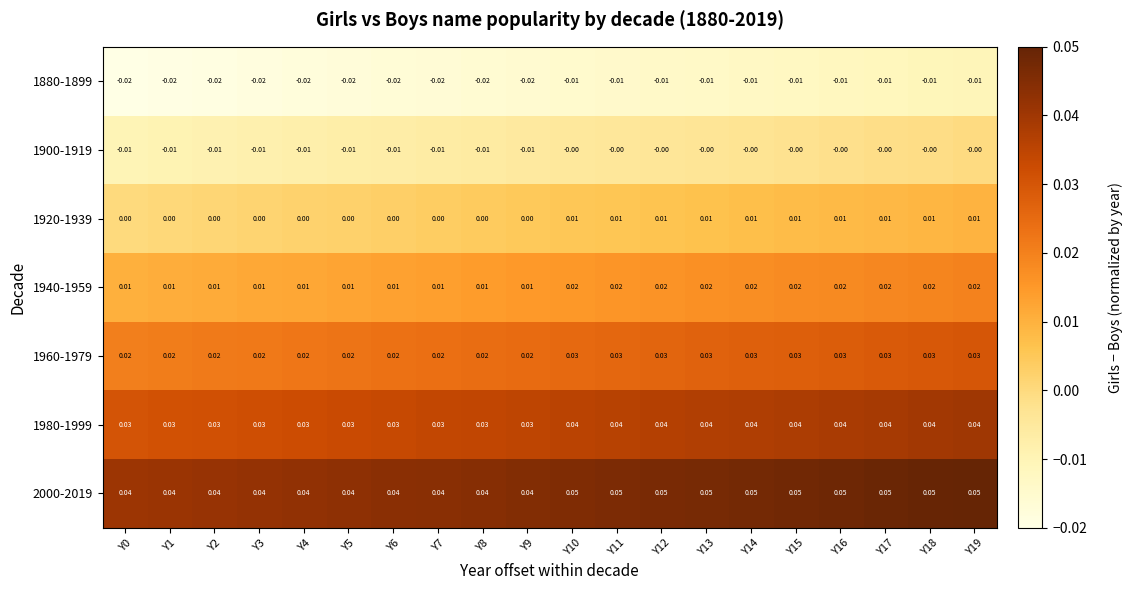

At how many categories does at least one series exceed 0?

20